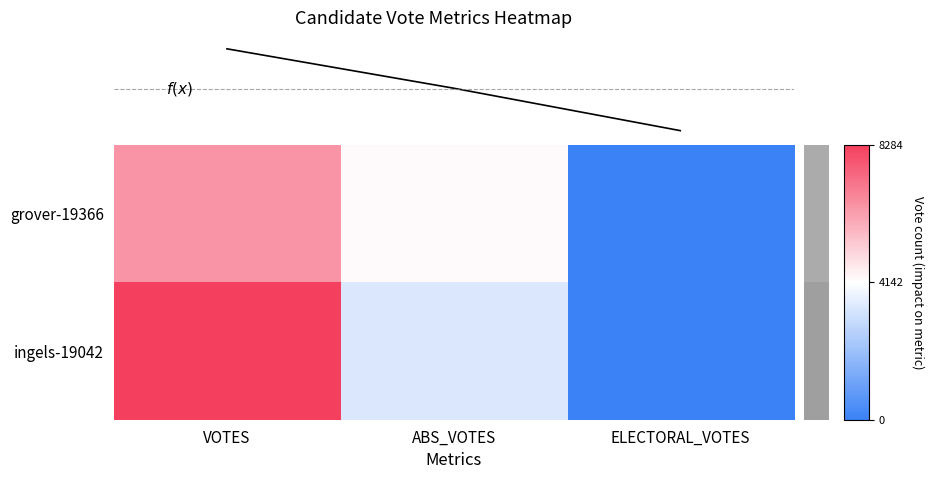

What is the greatest value displayed?

8284